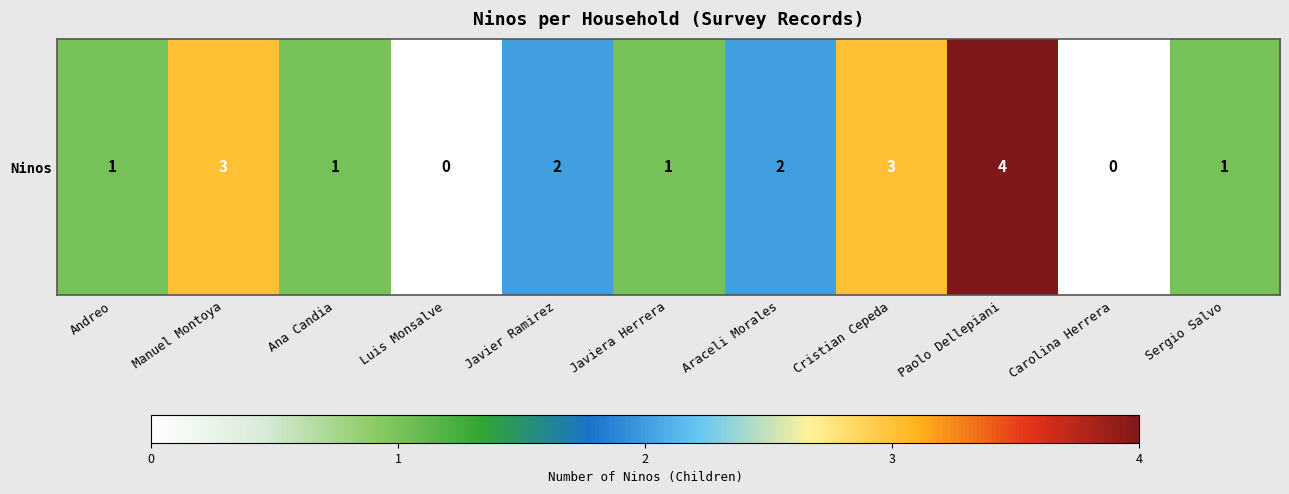

How many values are below 1?

2